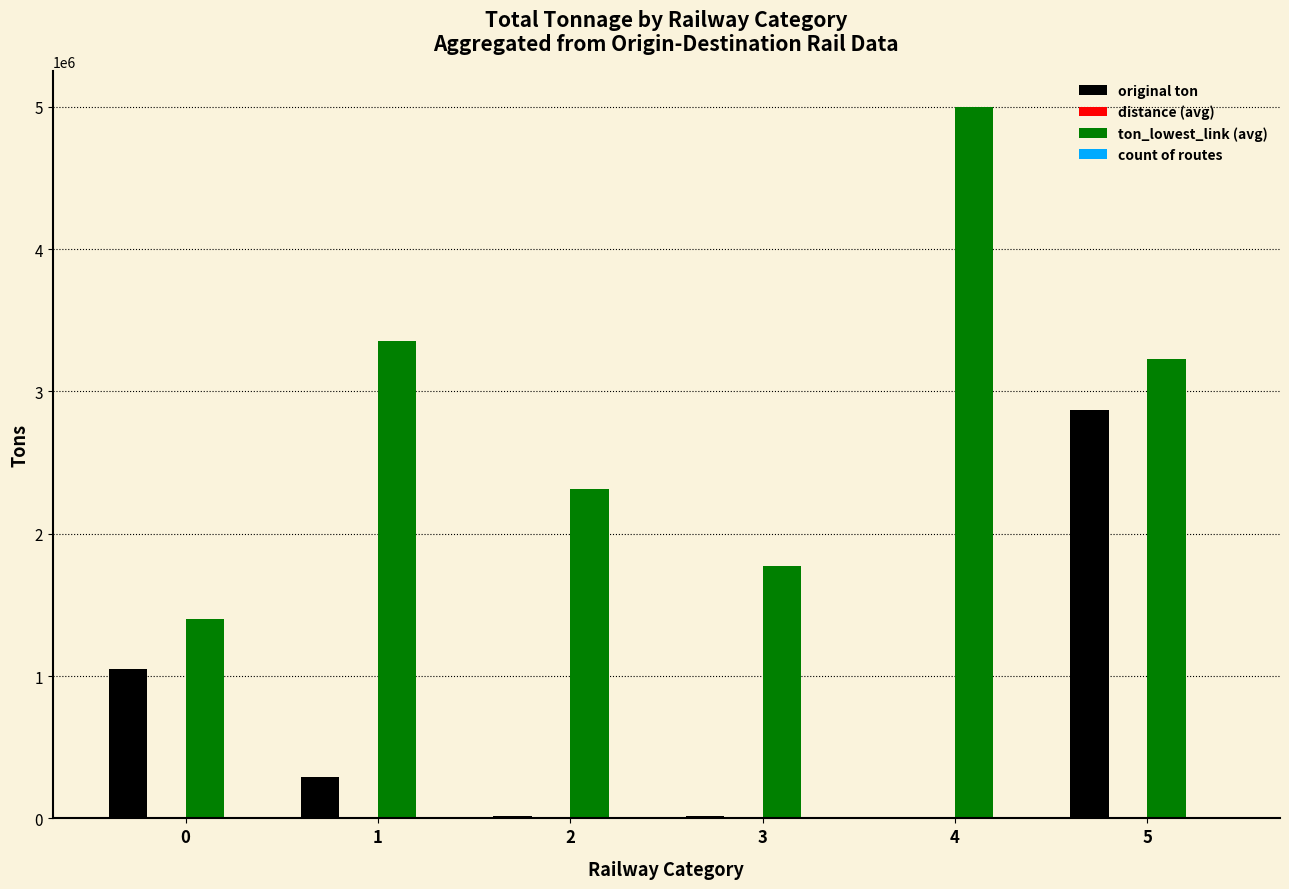

What is the greatest value displayed?

4999995.0